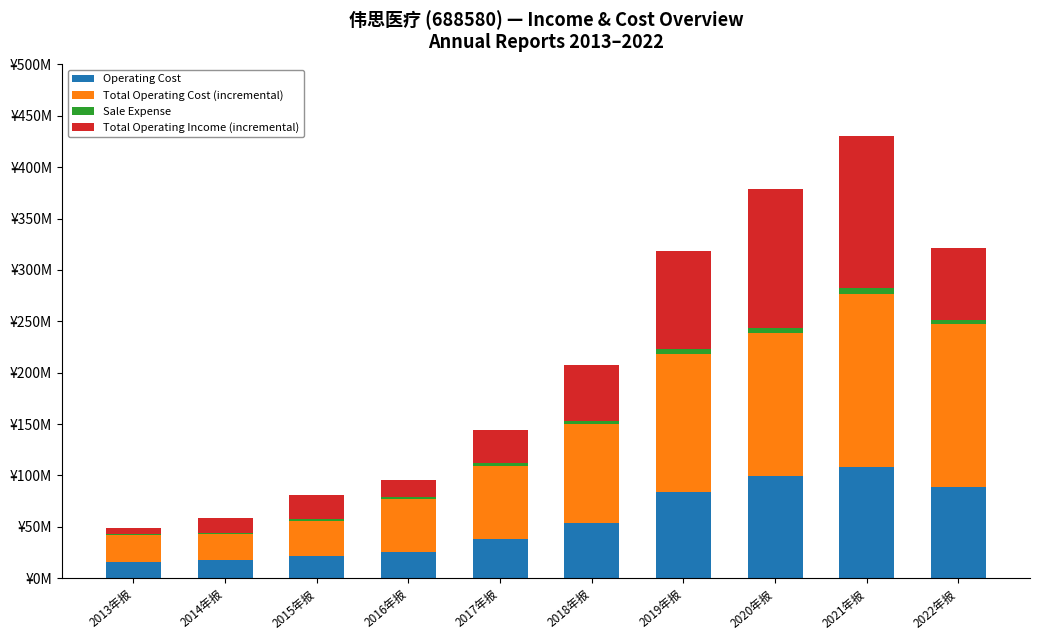

Are the bars horizontal?

No